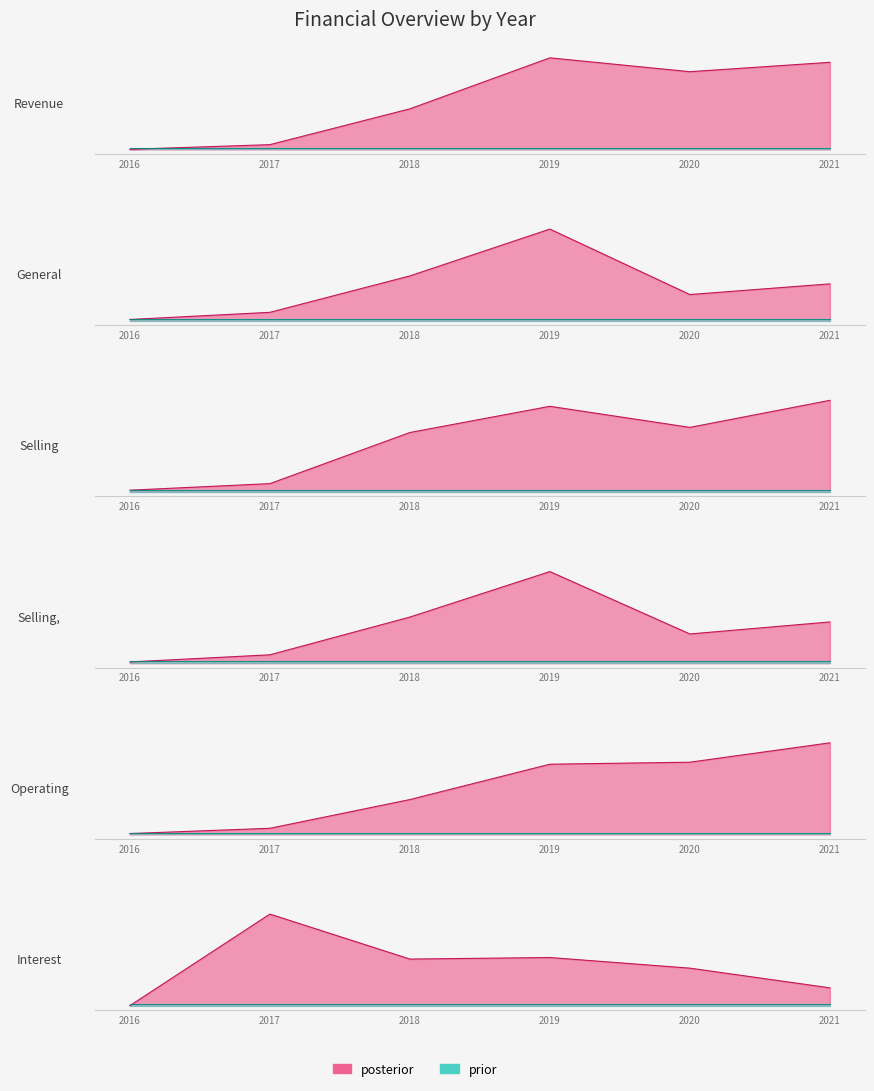

The Operating Expenses series shows 18771334 at 2019. True or false?

True